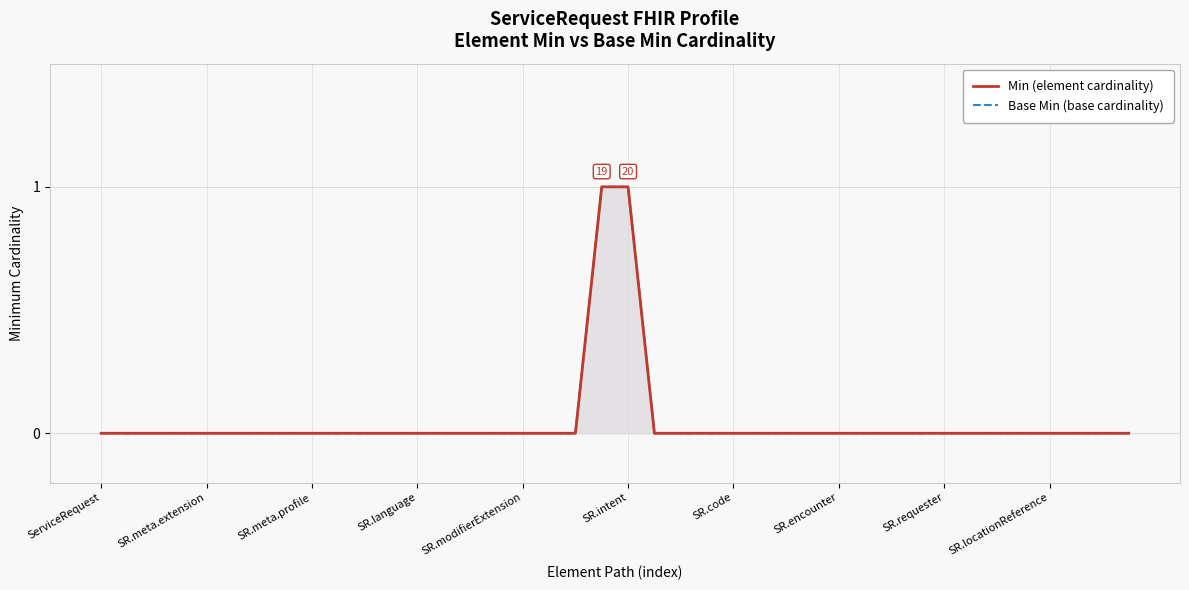

Which series has the largest total across all categories?

Min (element cardinality)